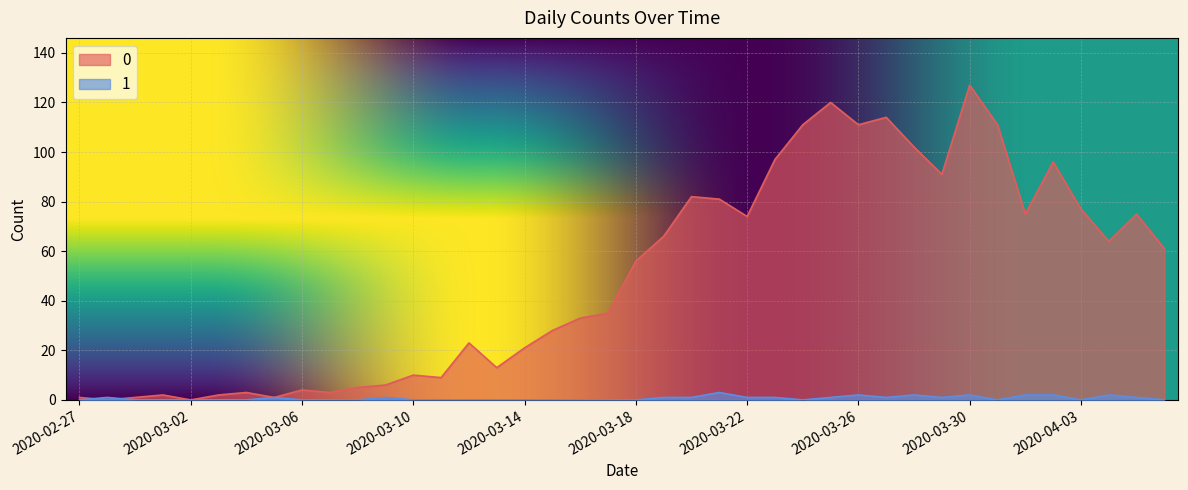

How many values in the 0 series are below 56?

20